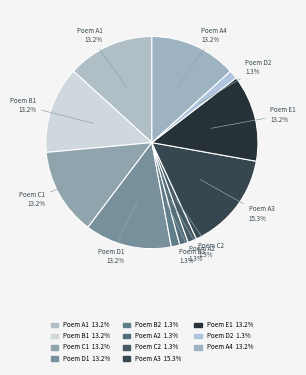

Is there any slice that represents more than half of the pie?

No